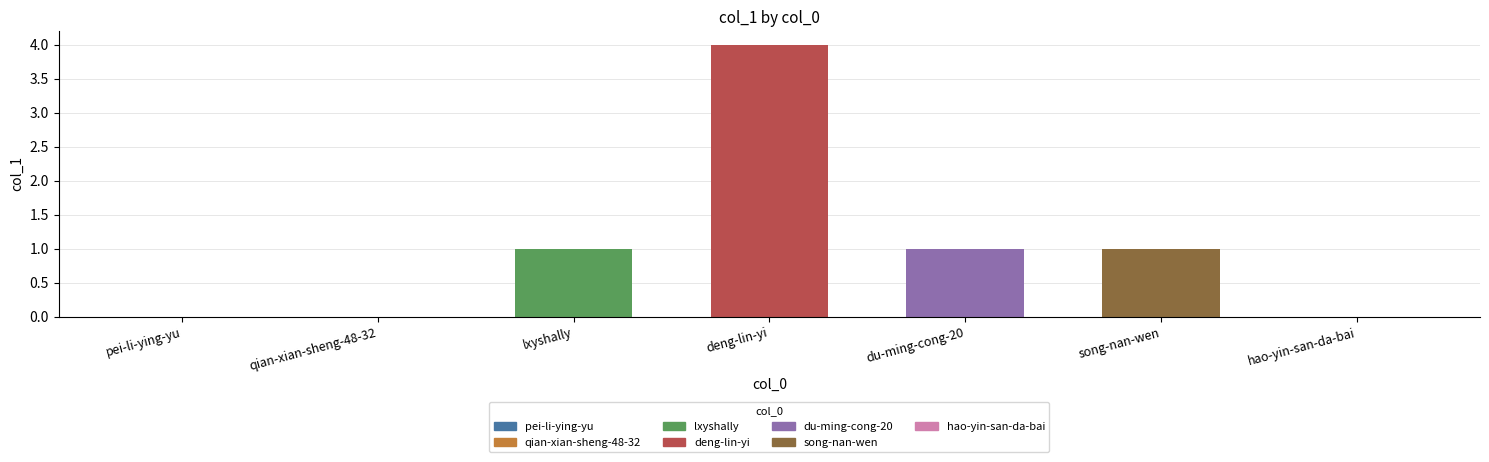

Count the number of categories in the chart.

7